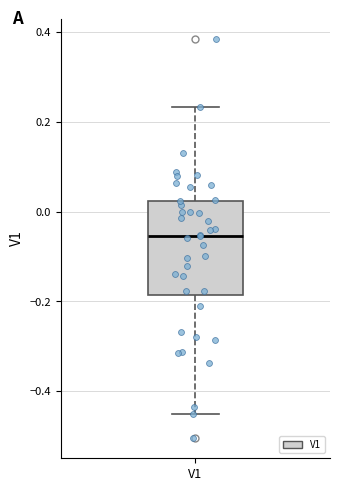

Where does the median line of the box for V1 sit on the y-axis? The values are not printed on the chart, so give them approximately, as read against the axis.

-0.06